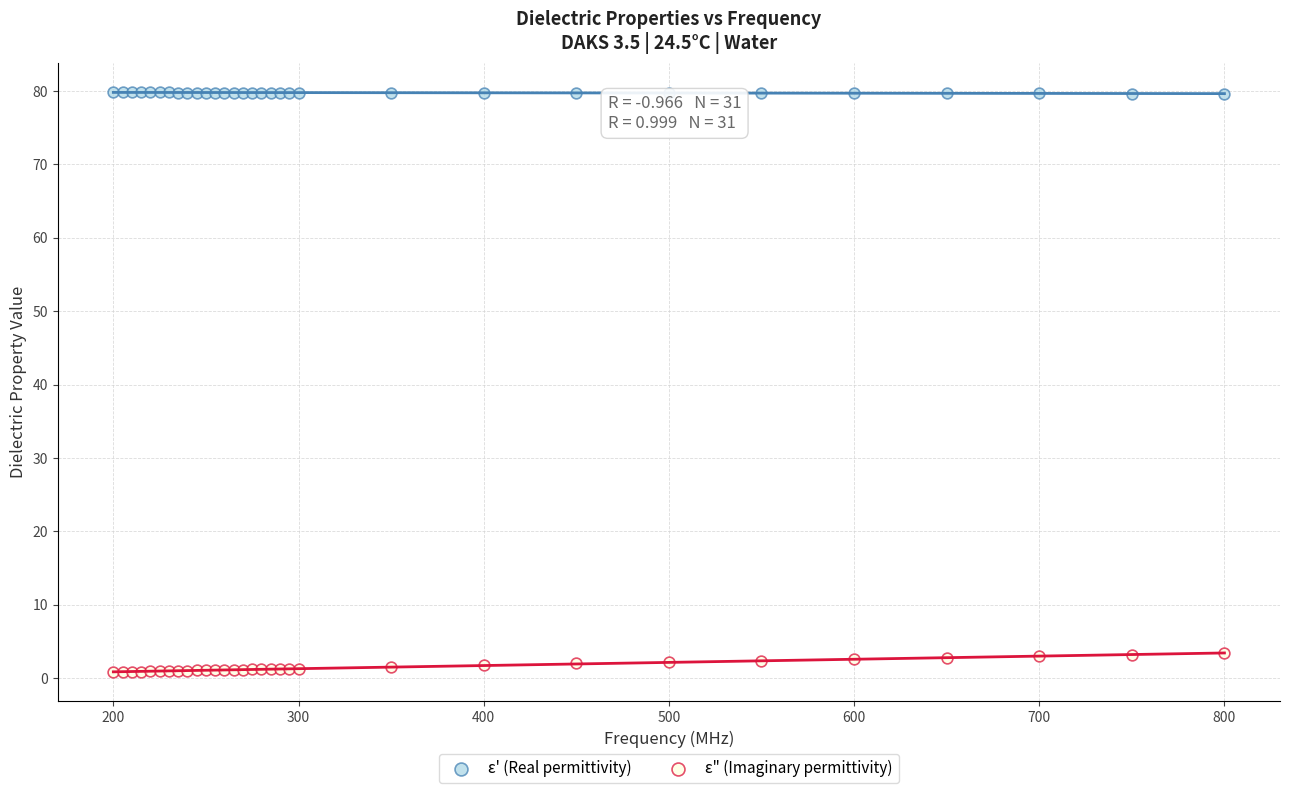

Which series contains the lowest Y value?

ε" (Imaginary permittivity)